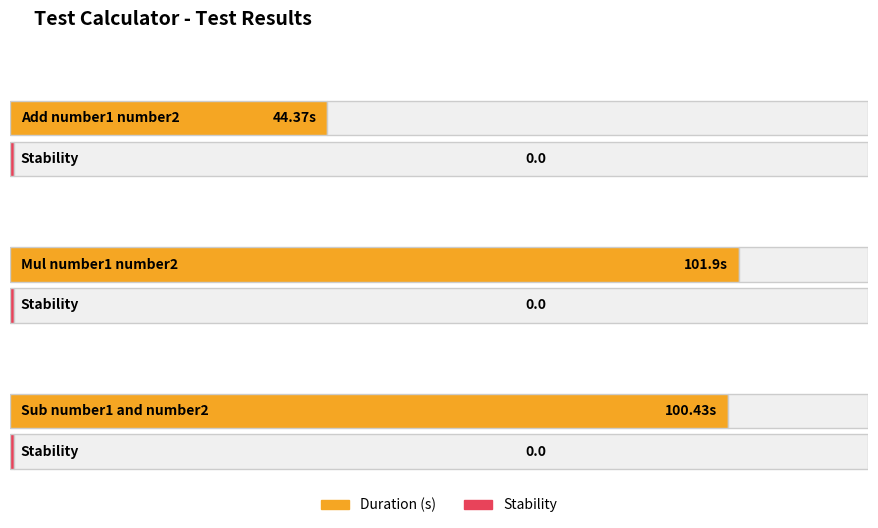

How many groups of bars are there?

3